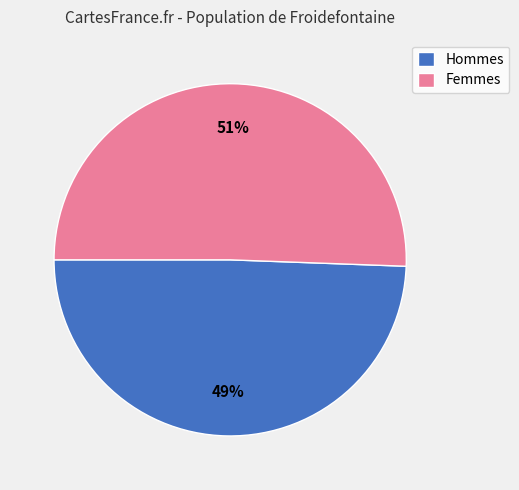

The Hommes slice represents 59% of the pie. True or false?

False